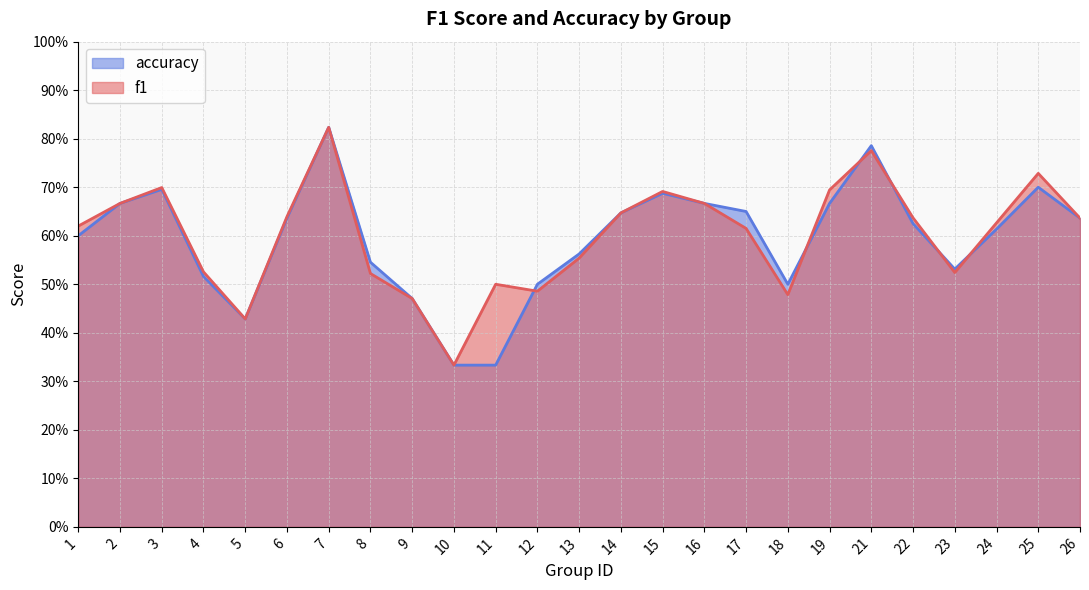

Reading left to right, transcribe all the data shown in this chart.

f1: 1=0.6	2=0.7	3=0.7	4=0.5	5=0.4	6=0.6	7=0.8	8=0.5	9=0.5	10=0.3	11=0.5	12=0.5	13=0.6	14=0.6	15=0.7	16=0.7	17=0.6	18=0.5	19=0.7	21=0.8	22=0.6	23=0.5	24=0.6	25=0.7	26=0.6
accuracy: 1=0.6	2=0.7	3=0.7	4=0.5	5=0.4	6=0.6	7=0.8	8=0.5	9=0.5	10=0.3	11=0.3	12=0.5	13=0.6	14=0.6	15=0.7	16=0.7	17=0.7	18=0.5	19=0.7	21=0.8	22=0.6	23=0.5	24=0.6	25=0.7	26=0.6